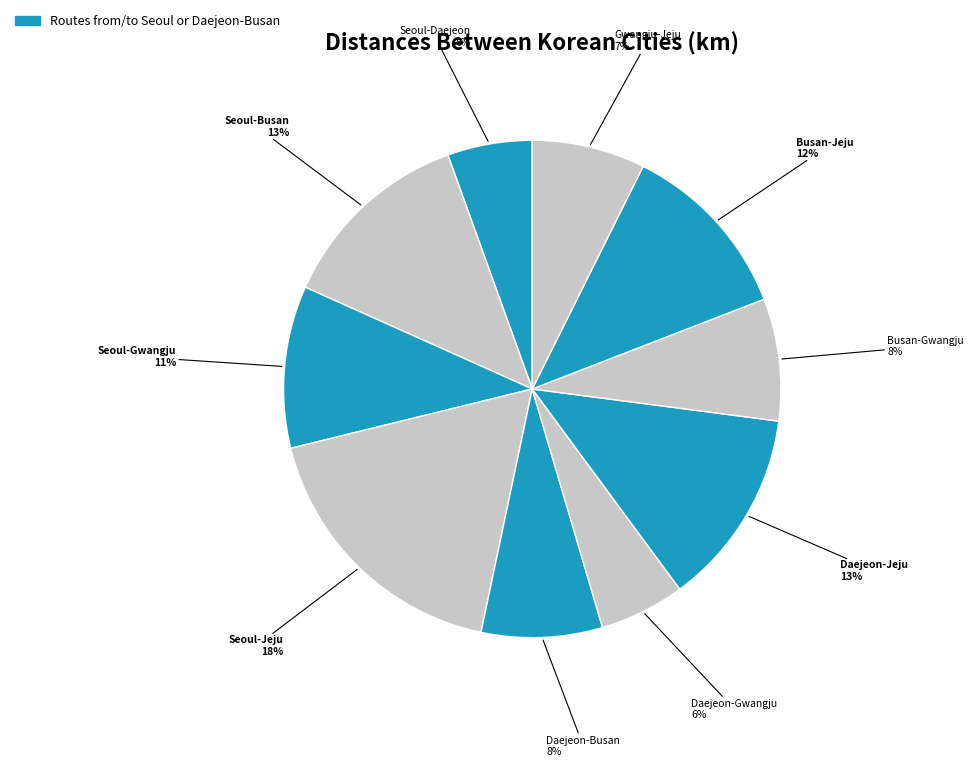

Rank the categories by value from highest to lowest.

Seoul-Jeju, Daejeon-Jeju, Seoul-Busan, Busan-Jeju, Seoul-Gwangju, Busan-Gwangju, Daejeon-Busan, Gwangju-Jeju, Daejeon-Gwangju, Seoul-Daejeon